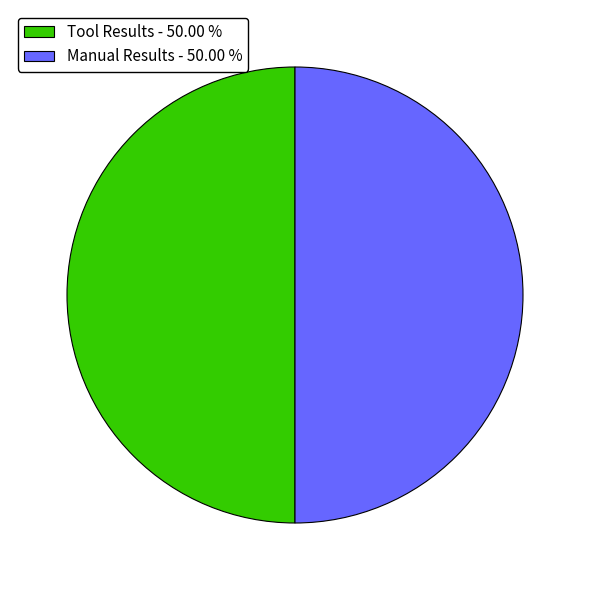

What is the ratio of the value at Tool Results - 50.00 % to the value at Manual Results - 50.00 %?

1.0